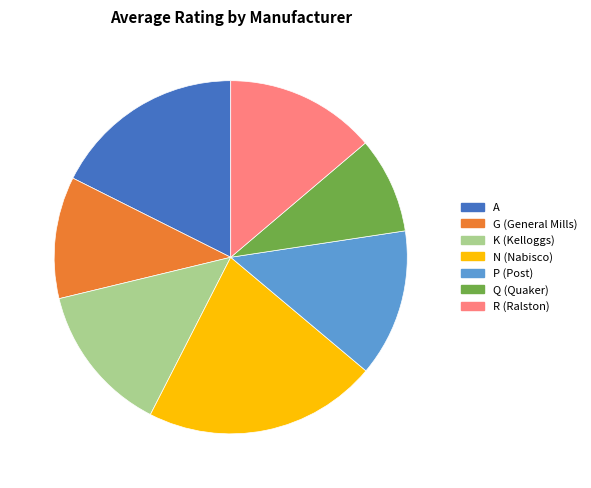

Is there a majority slice in this chart?

No